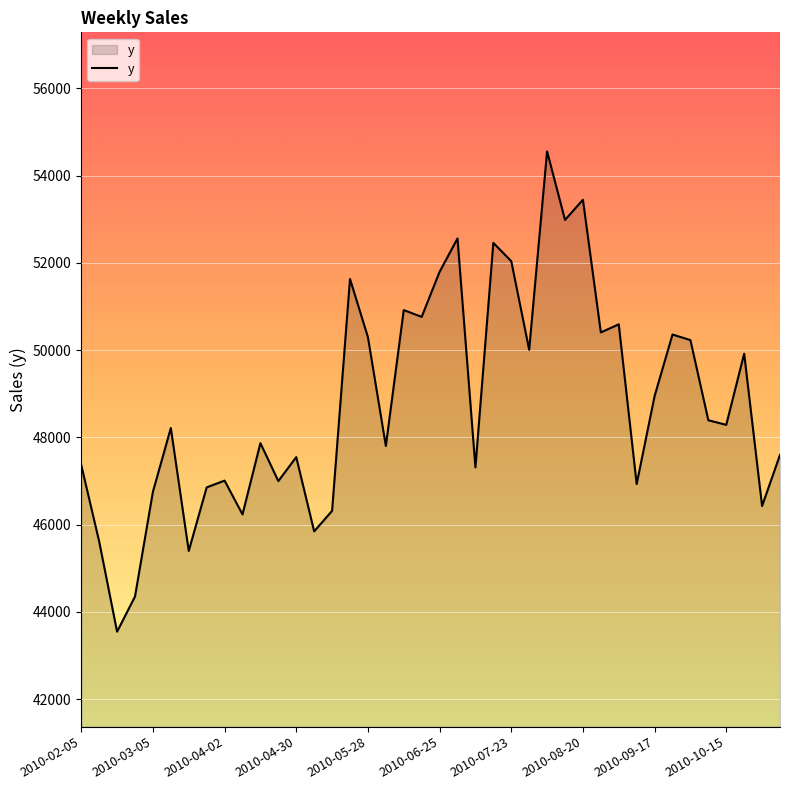

Count the number of categories in the chart.

40